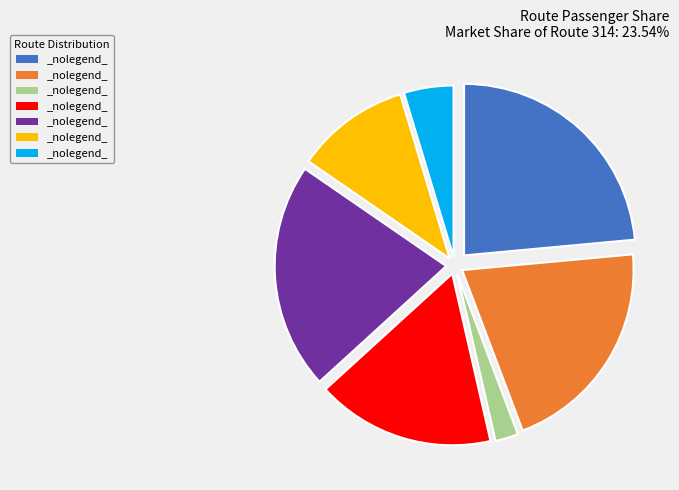

How many slices are in this pie chart?

7